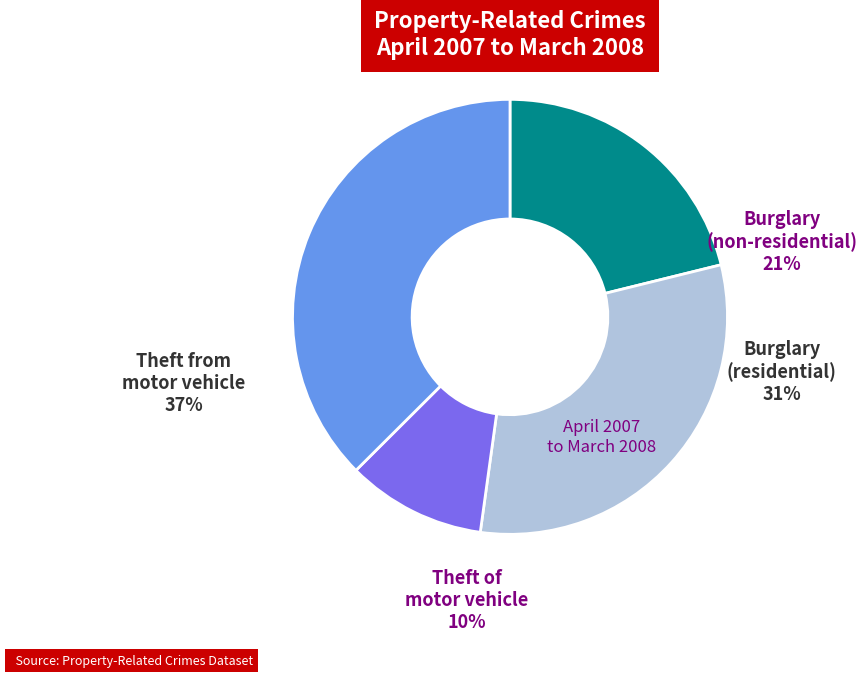

To the nearest percent, what is the difference between the largest and smallest slice percentages?

27%